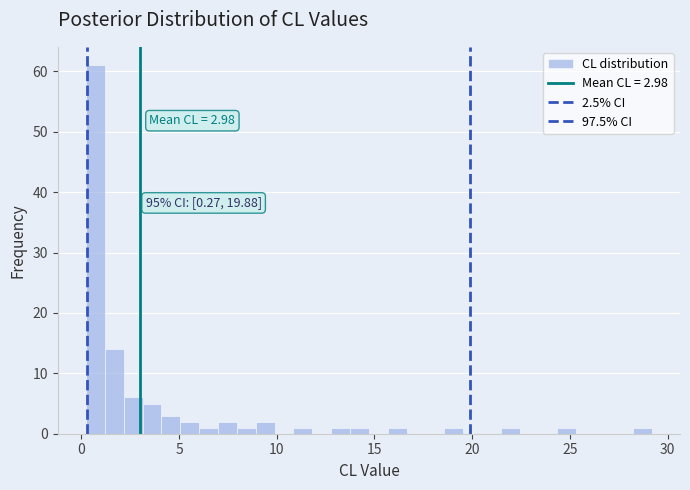

Around what value on the x-axis is the tallest bar? Give the approximate position of its centre, as read against the axis.

0.5